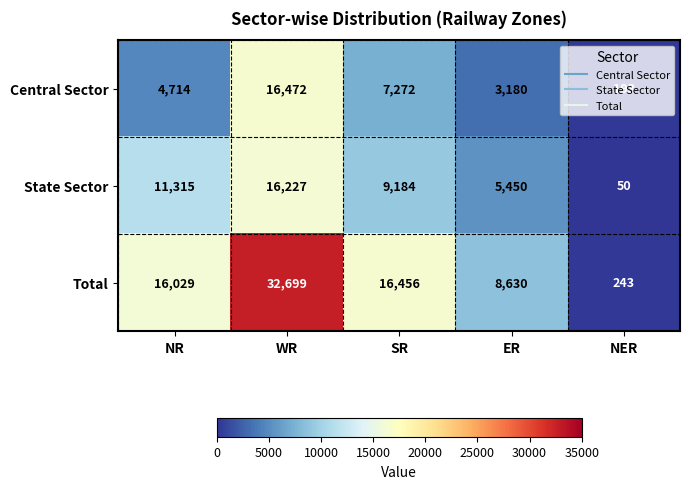

What value does the Central Sector series have at SR?

7272